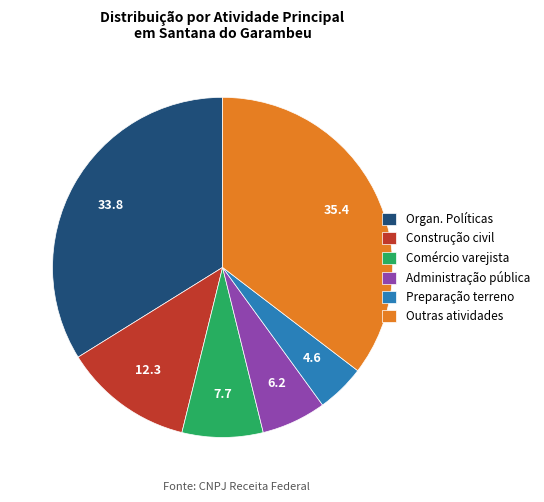

Does any single category account for the majority?

No